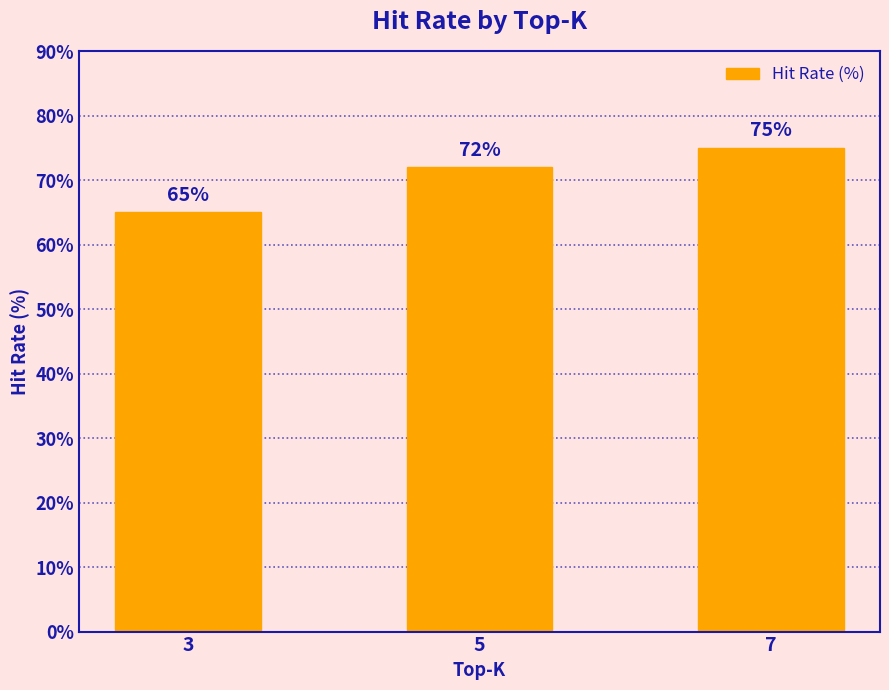

Does the chart contain stacked bars?

No